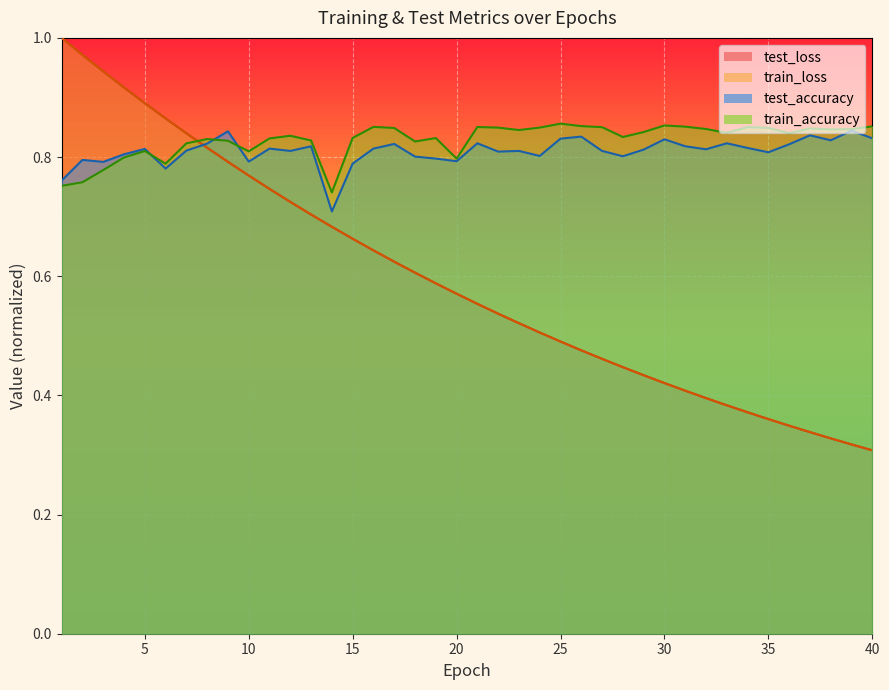

Rank the series at 20 from lowest to highest value.

train_loss, test_loss, test_accuracy, train_accuracy